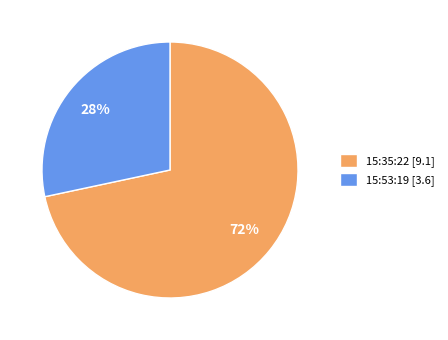

What percentage is the 15:53:19 [3.6] slice, to the nearest percent?

28%